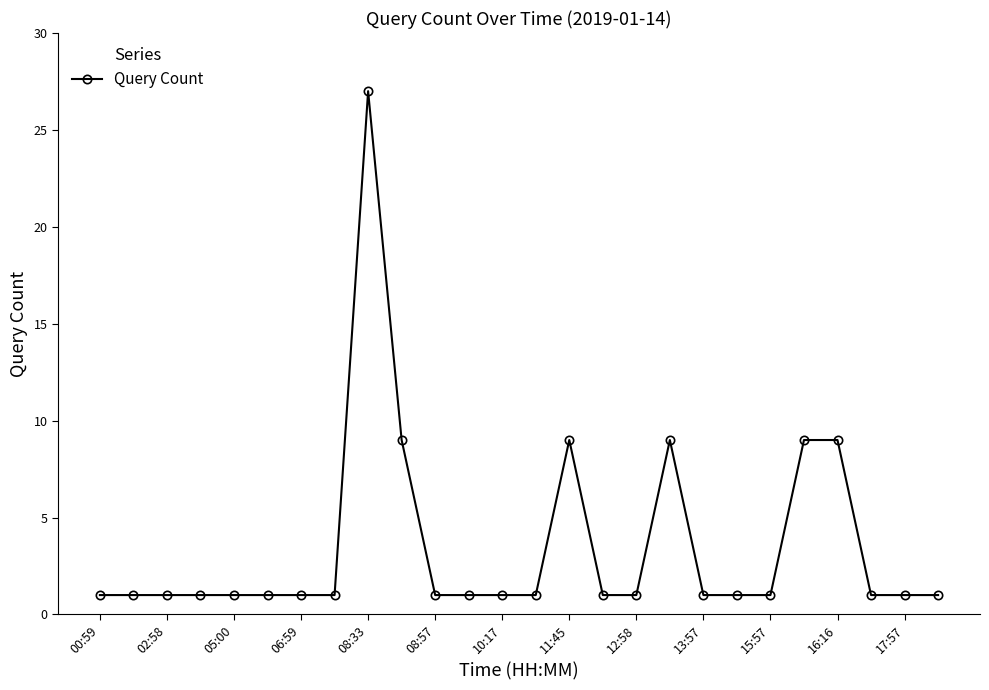

True or false: there are more than 0 points higher than both neighbors.

True